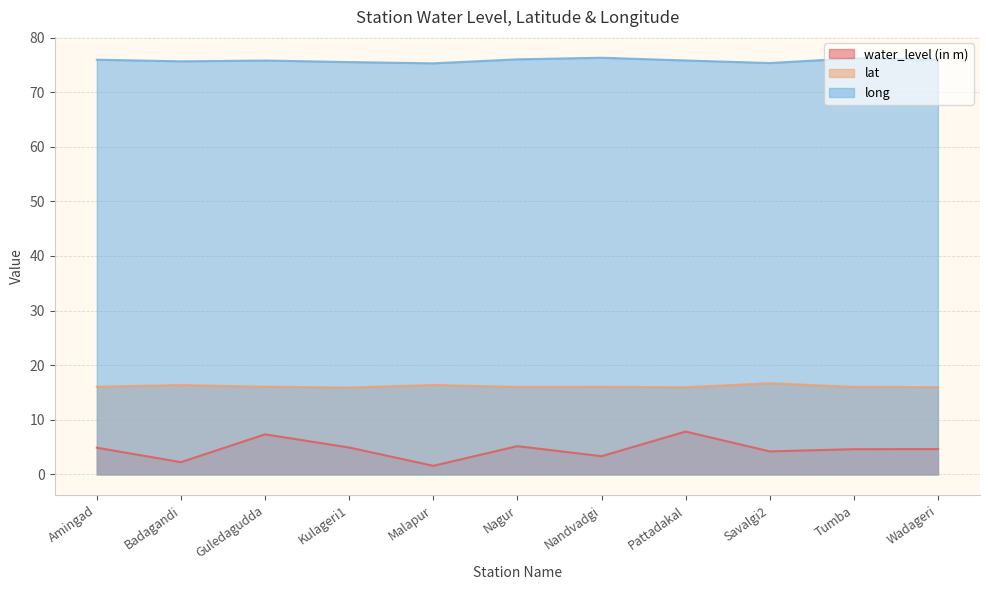

In water_level (in m), how many points are lower than both neighbors (excluding endpoints)?

4